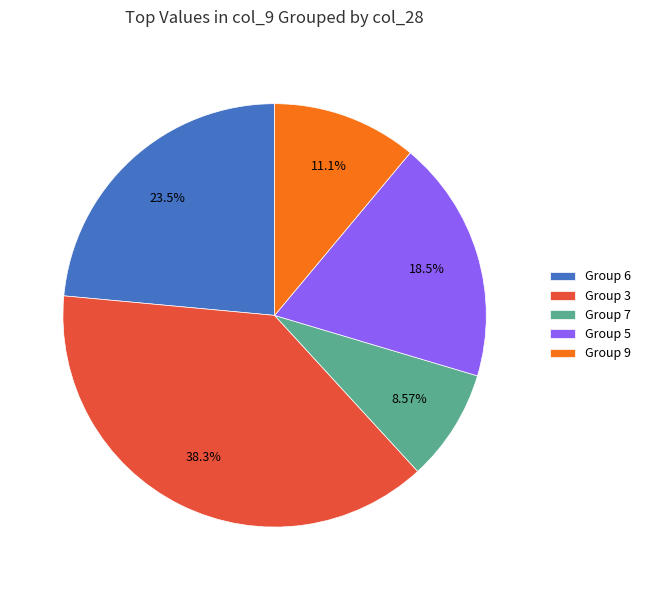

Does any single category account for the majority?

No